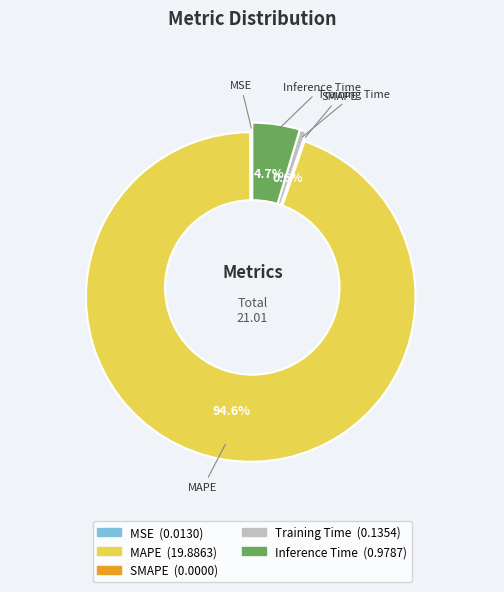

What percentage do Training Time and Inference Time together represent?

5.3%